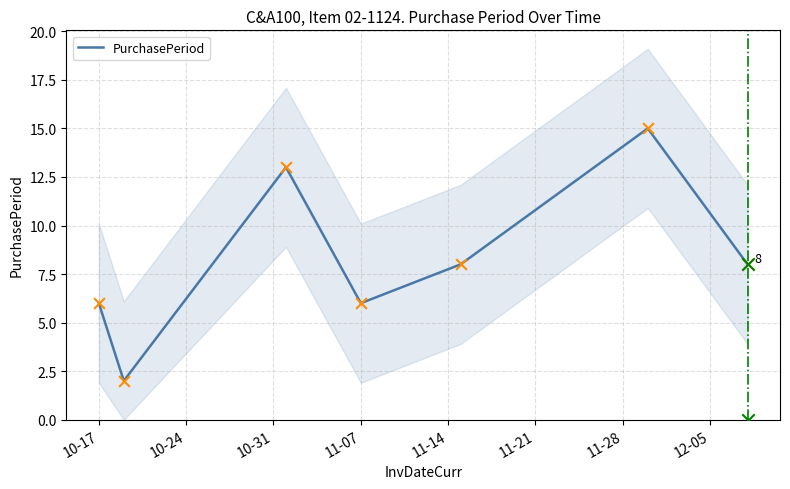

What is the highest value of the PurchasePeriod series?

15